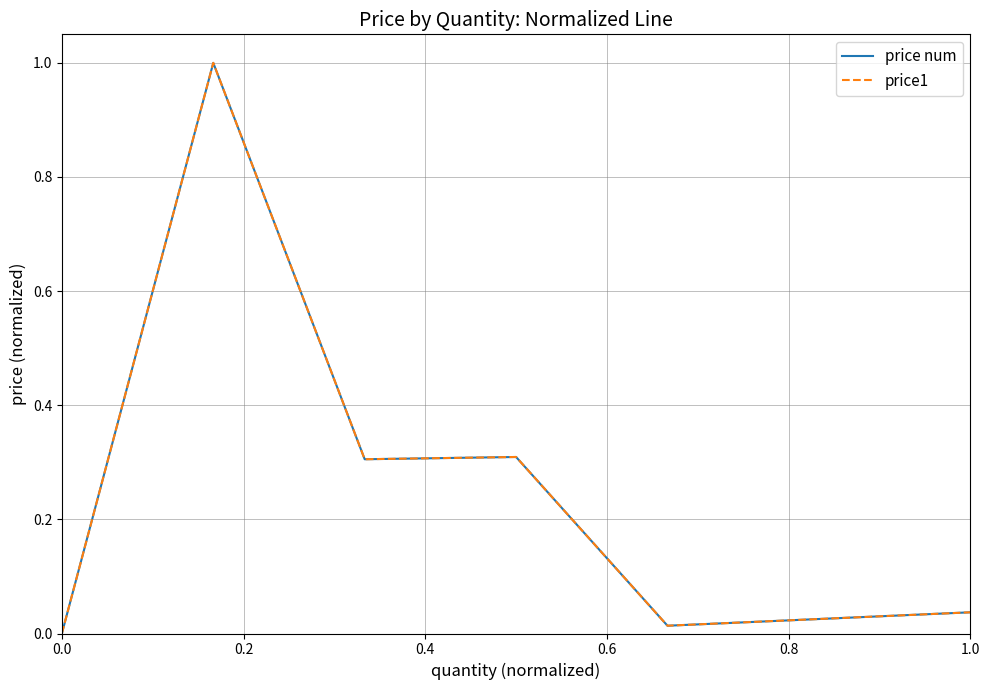

True or false: price num and price1 intersect in this chart.

False